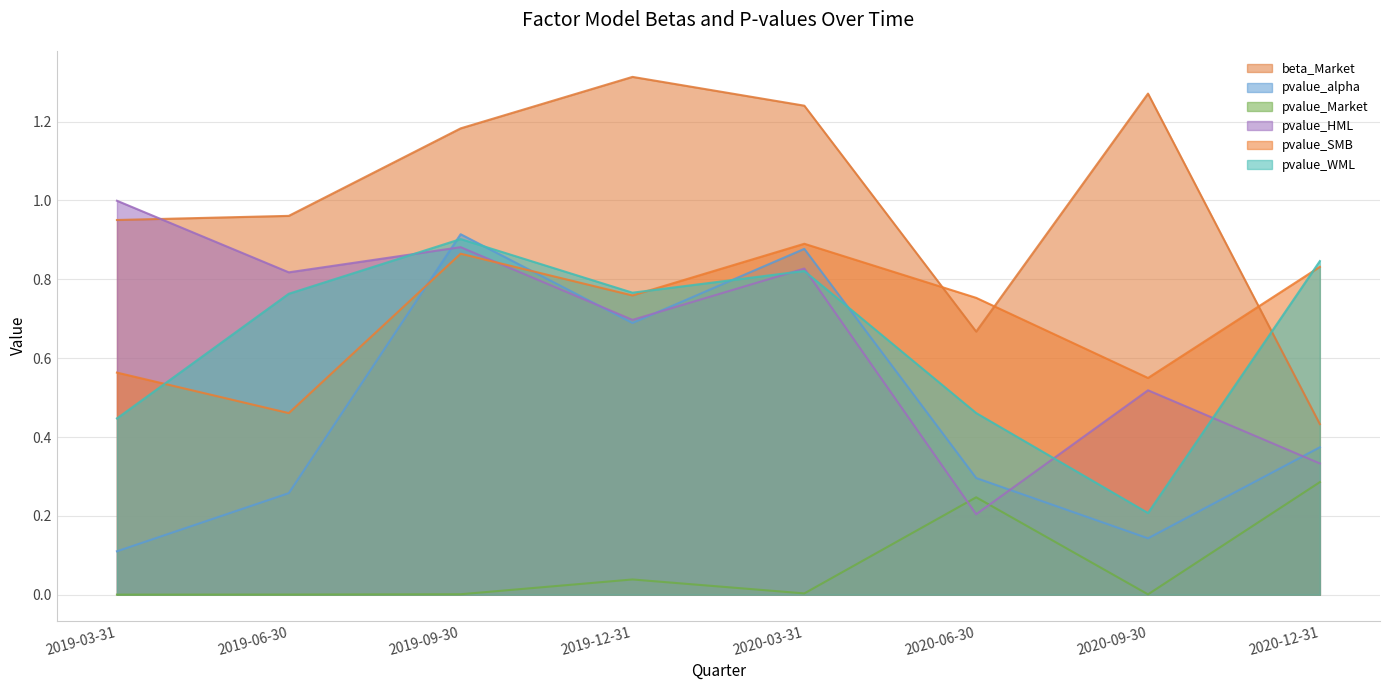

At which category is the sum across all series the highest?

2019-09-30